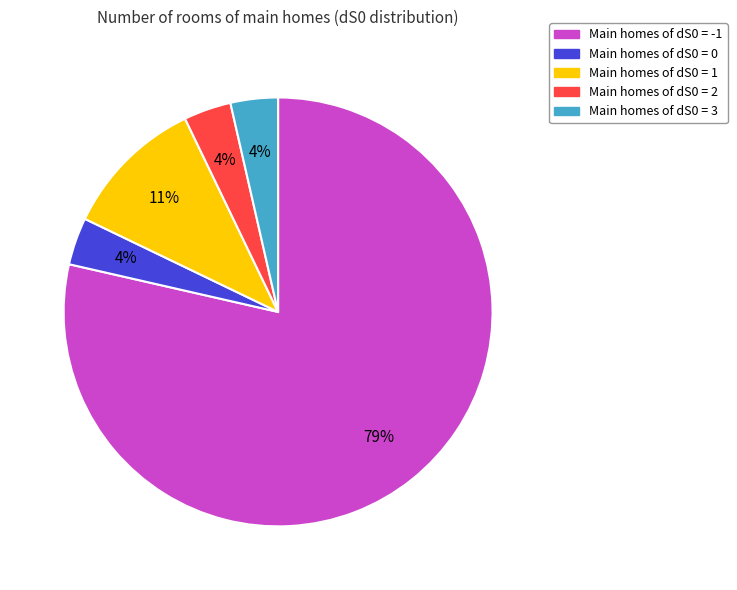

To the nearest percent, what is the average slice percentage?

20%